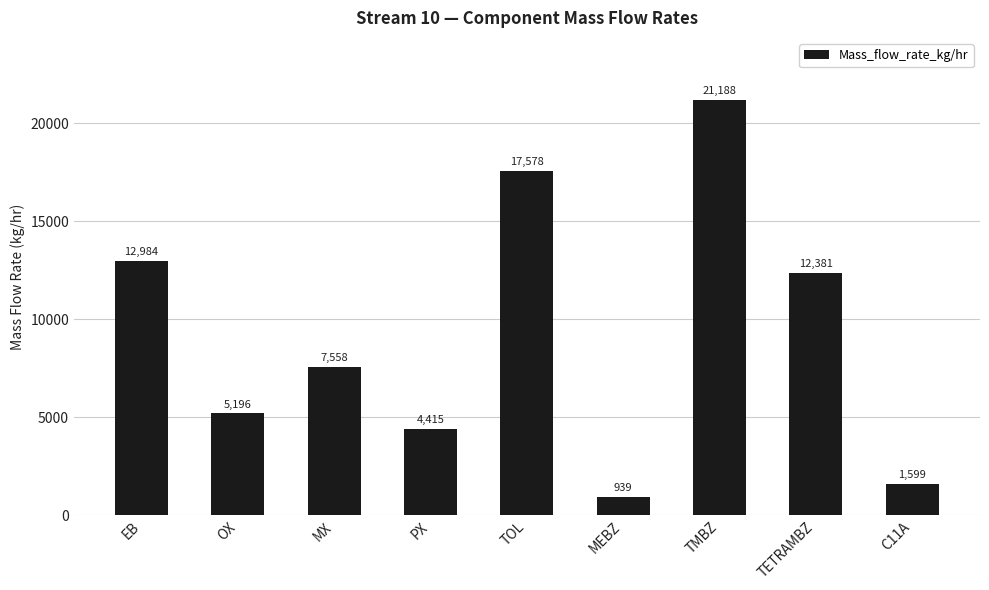

Rank the categories by value from lowest to highest.

MEBZ, C11A, PX, OX, MX, TETRAMBZ, EB, TOL, TMBZ